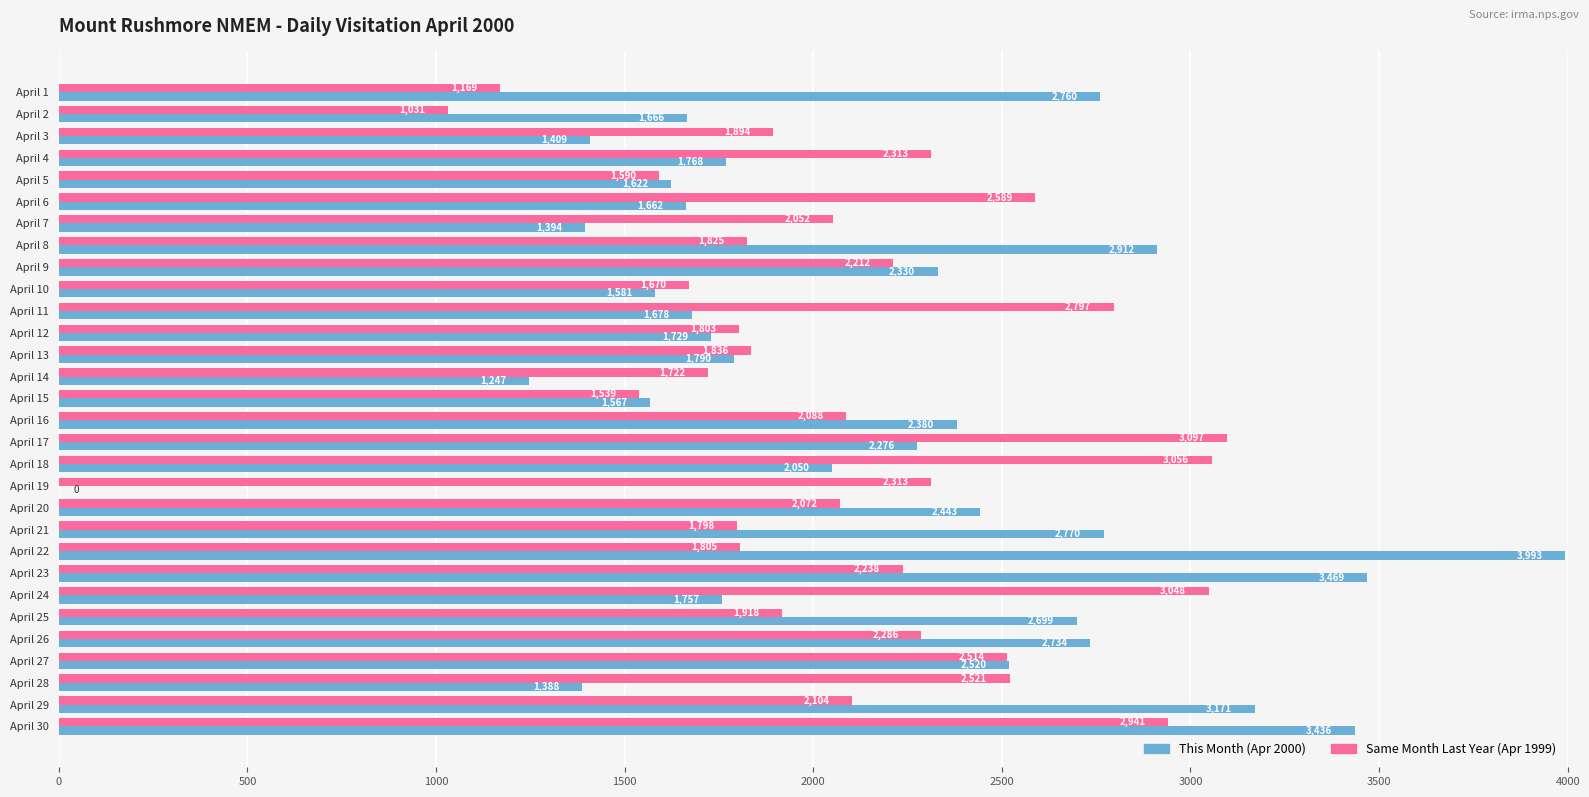

What is the maximum value shown in the chart?

3993